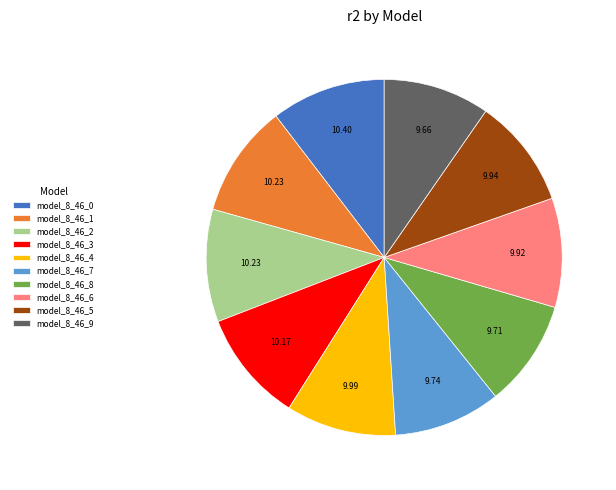

Do model_8_46_0 and model_8_46_8 together represent more than half of the pie?

No